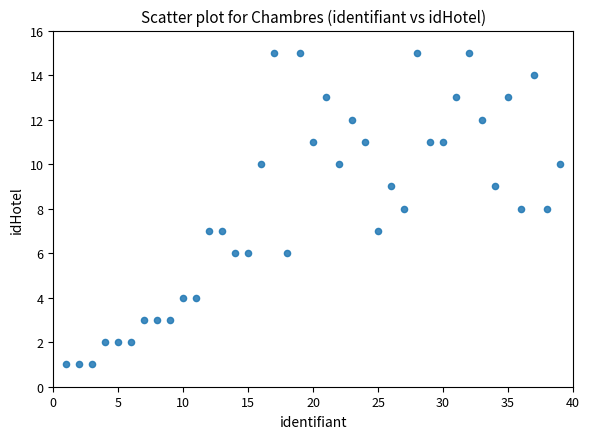

What is the range of Y values (max minus min)?

14